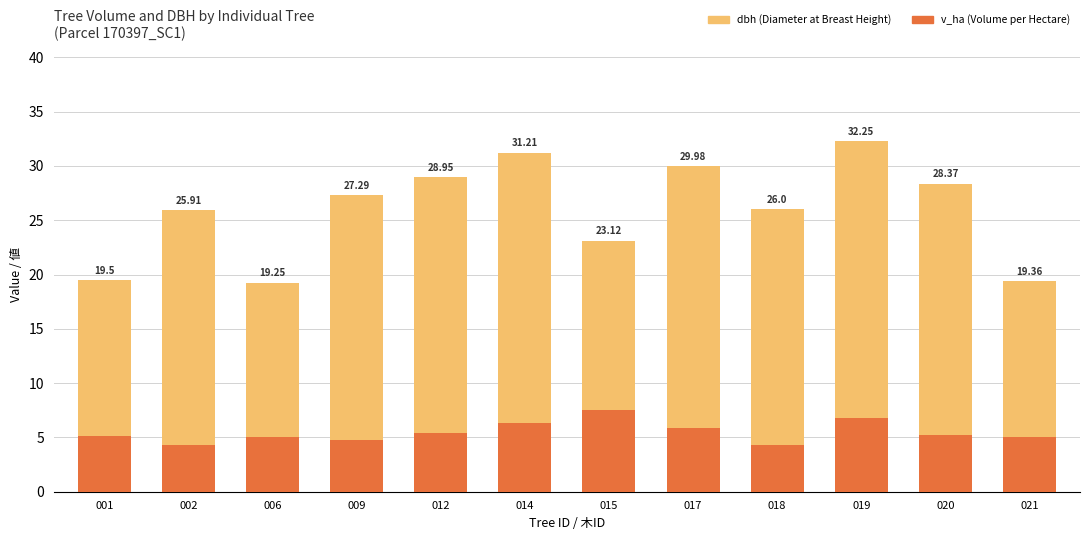

At which label does dbh (Diameter at Breast Height) first exceed 27?

009